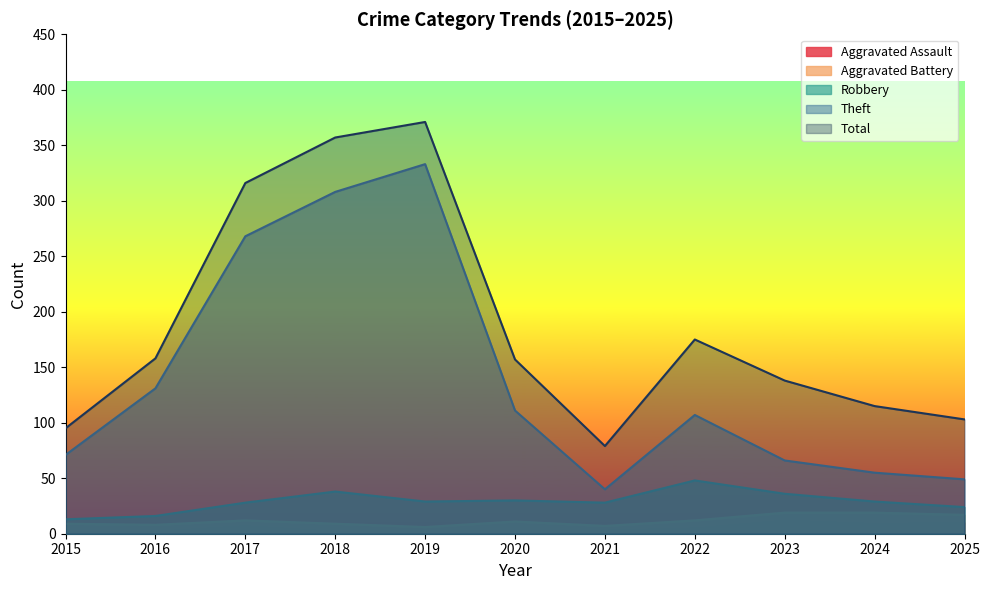

What is the minimum value shown in the chart?

2